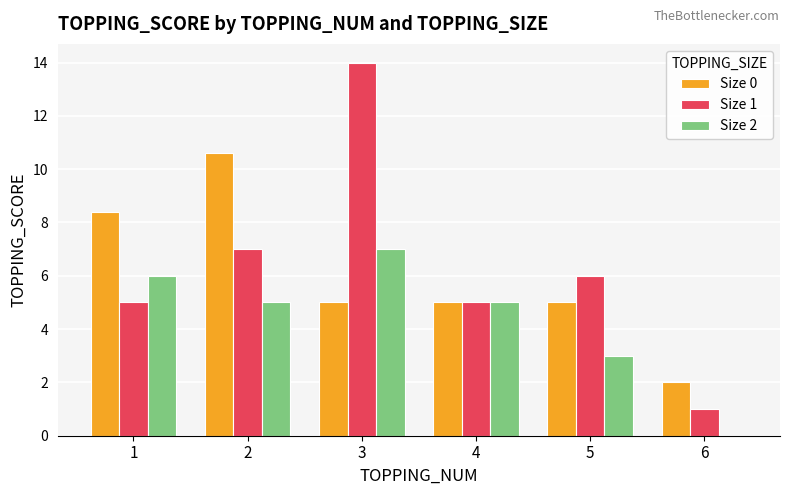

Are the bars horizontal?

No